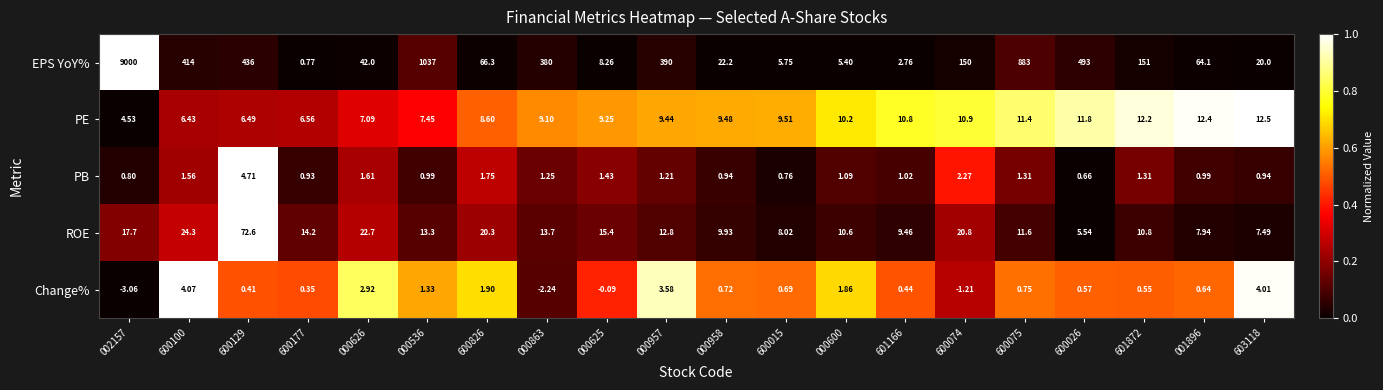

Rank the series by their maximum value, from lowest to highest.

Change%, PB, PE, ROE, EPS YoY%